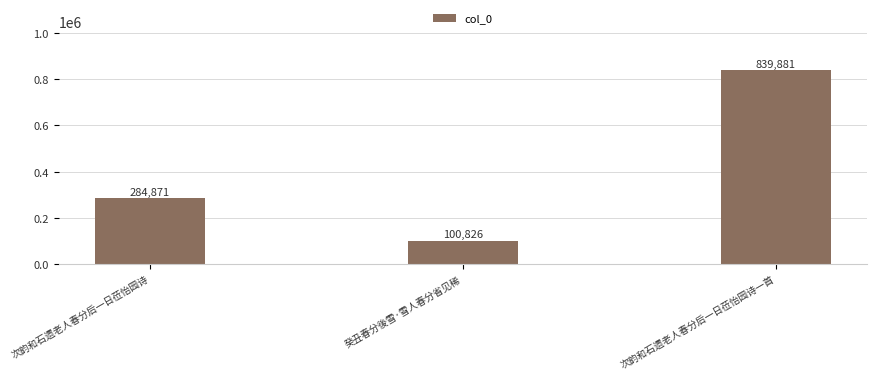

At which category does the chart reach its peak across all series?

次韵和石遗老人春分后一日莅怡园诗一首